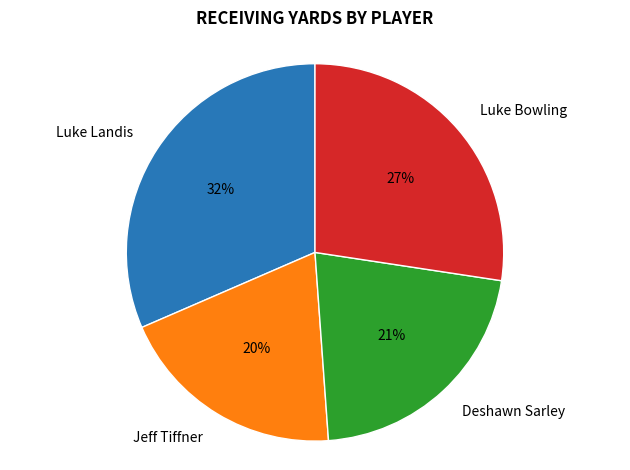

Is it true that Luke Landis is 26% of the pie?

False